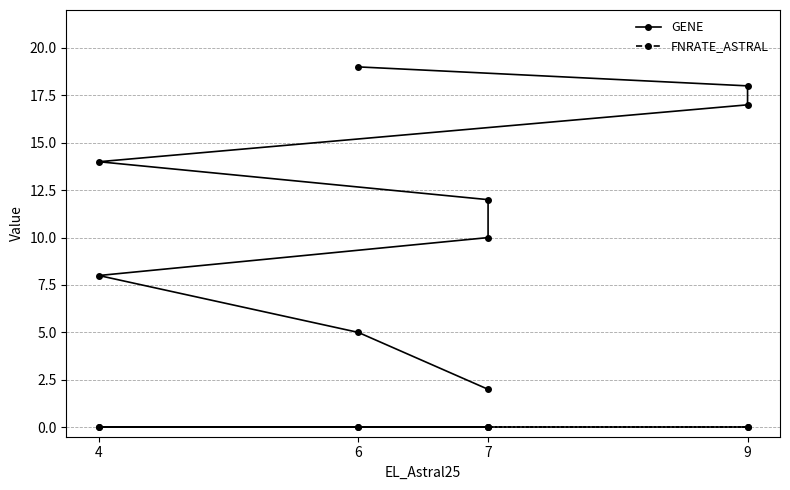

Where is FNRATE_ASTRAL nearest to the value 0?

7